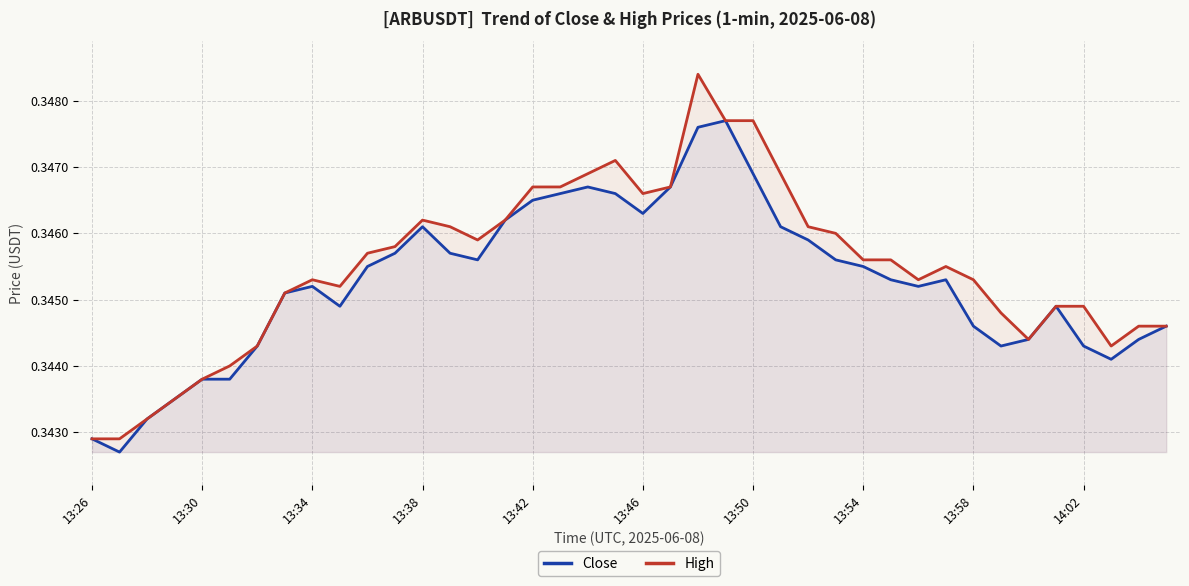

At which label does High reach its peak?

22